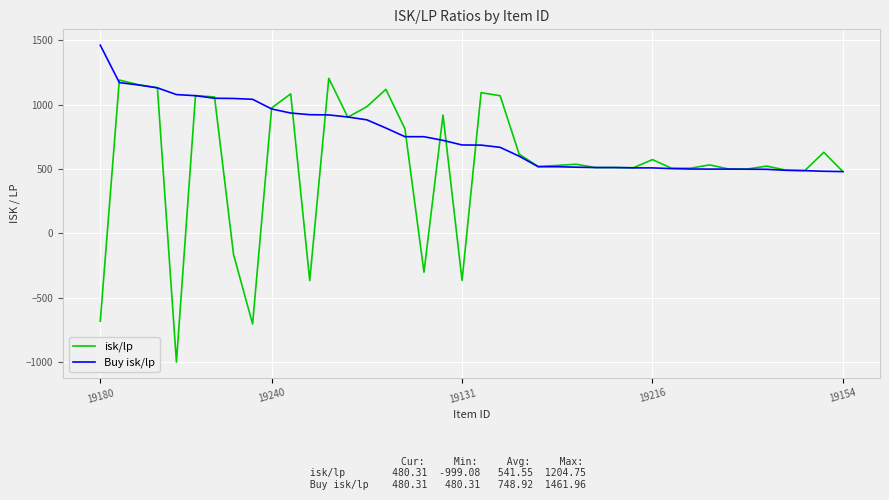

List the series in order of their peak value, highest first.

Buy isk/lp, isk/lp